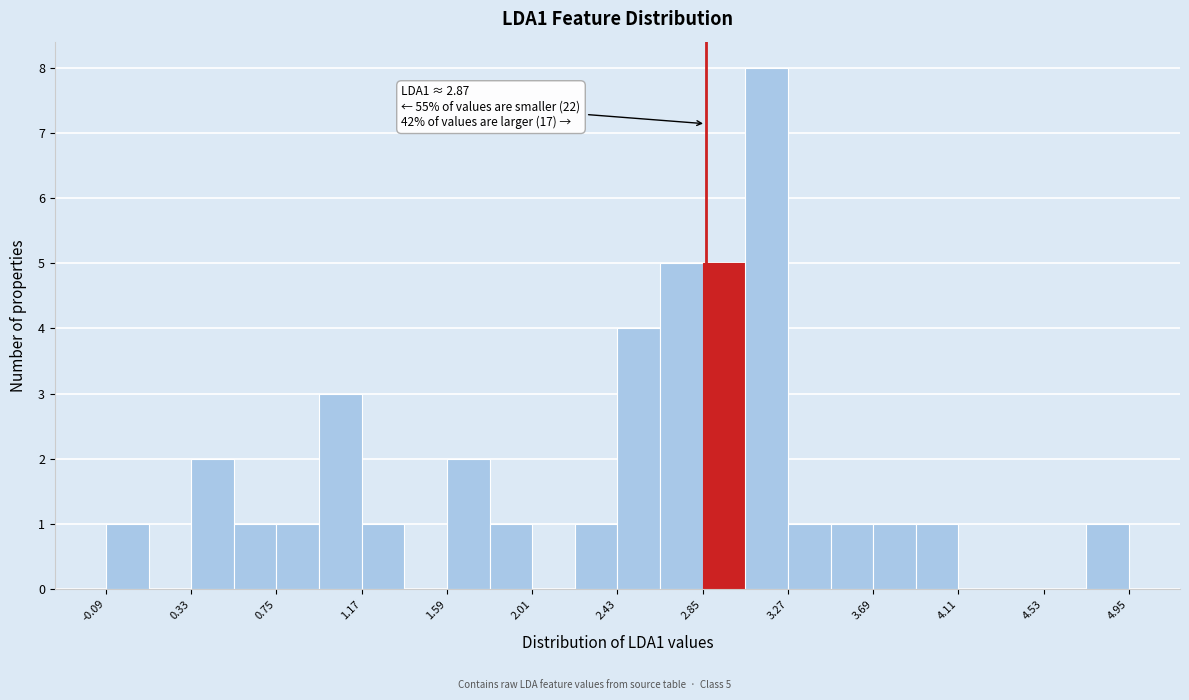

Which range on the x-axis has the tallest bar?

3.05 to 3.25